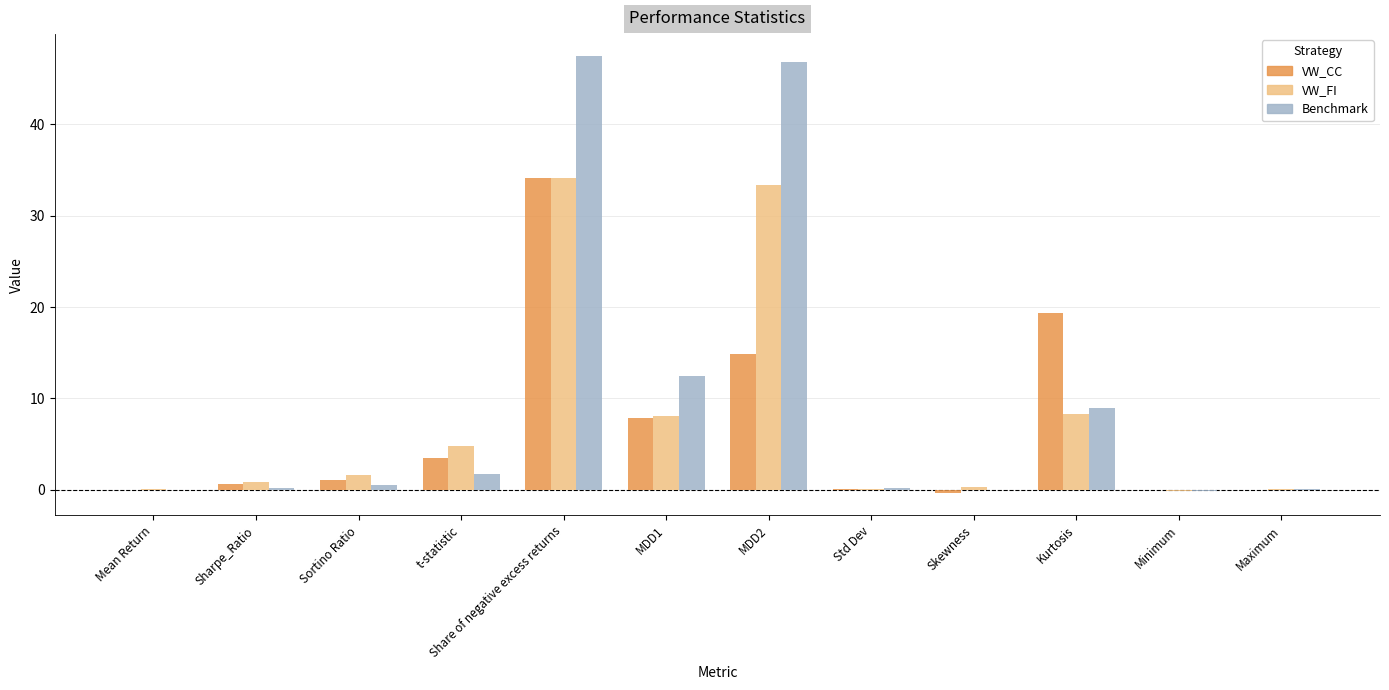

Is it true that VW_FI equals 1.6 at Sortino Ratio?

True